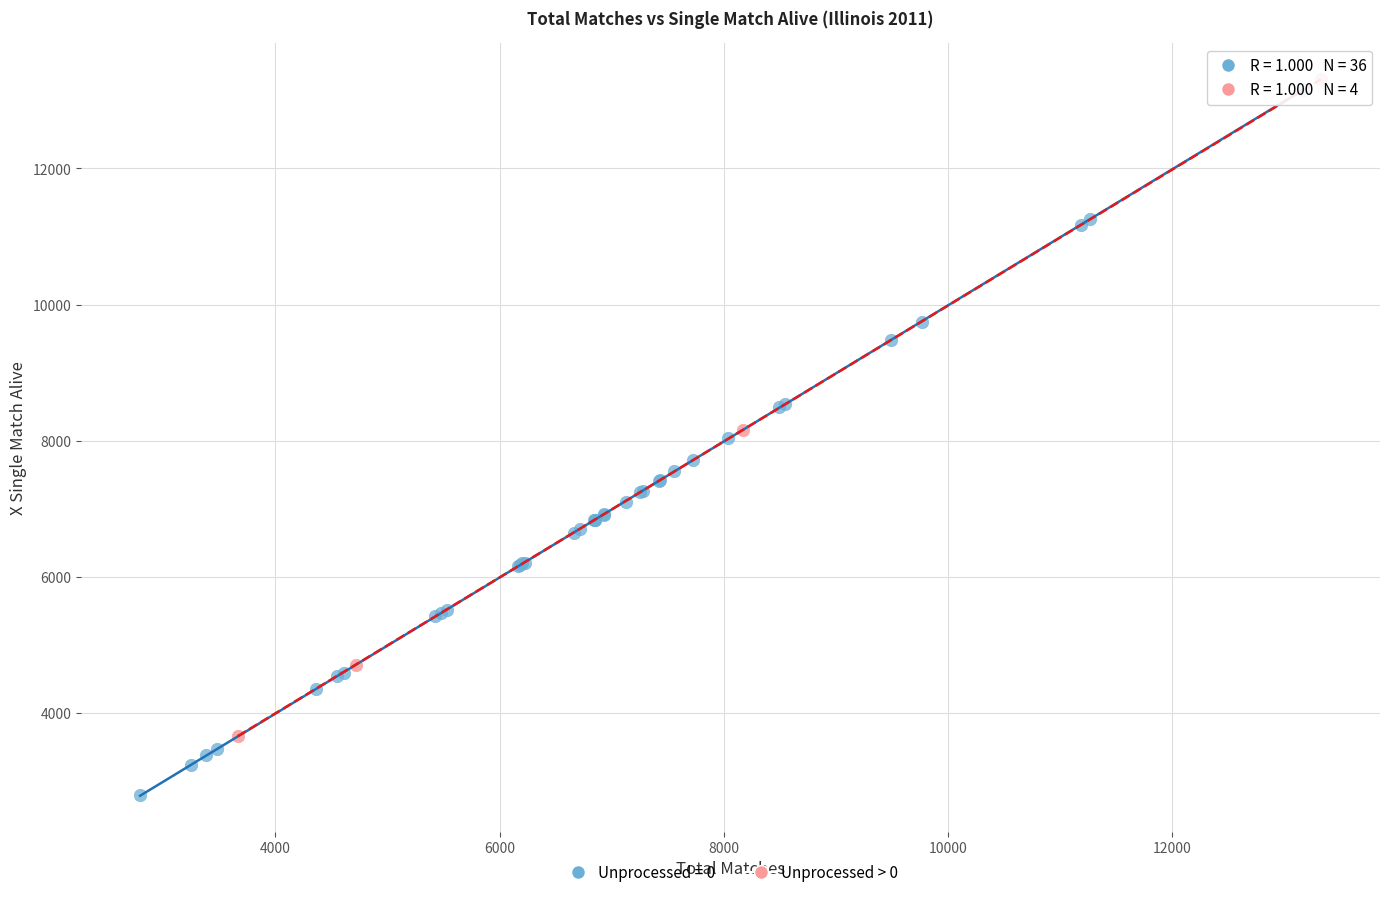

Which series has the largest Y range (max minus min)?

Unprocessed = 0